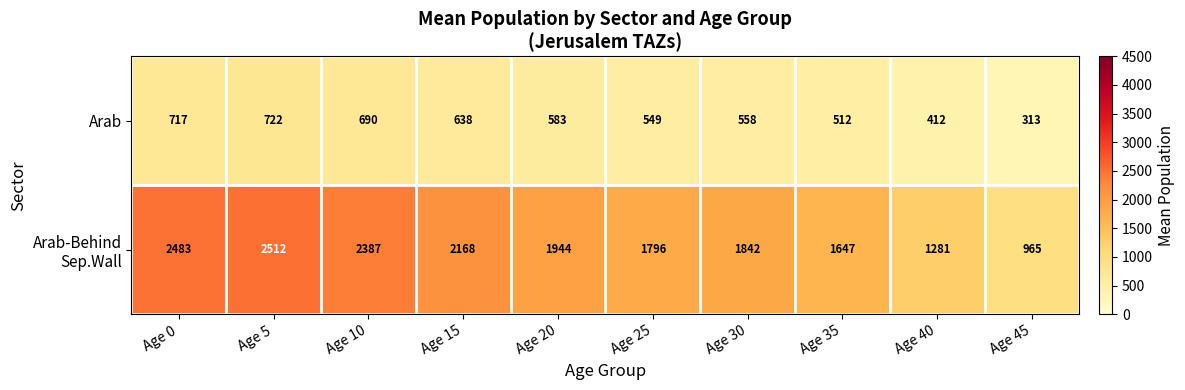

At which label does Arab reach its minimum?

Age 45